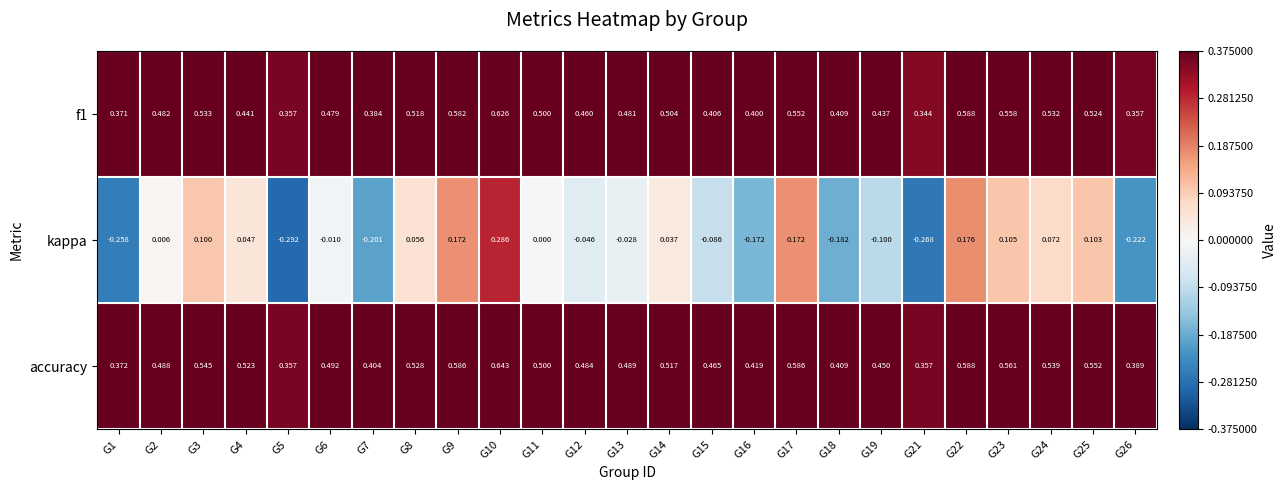

Count the number of categories in the chart.

25